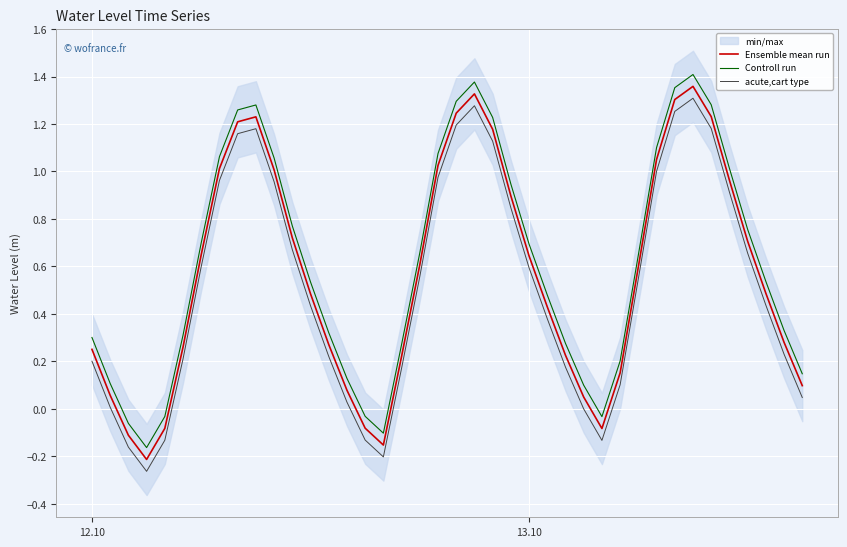

True or false: Ensemble mean run and Controll run intersect in this chart.

False